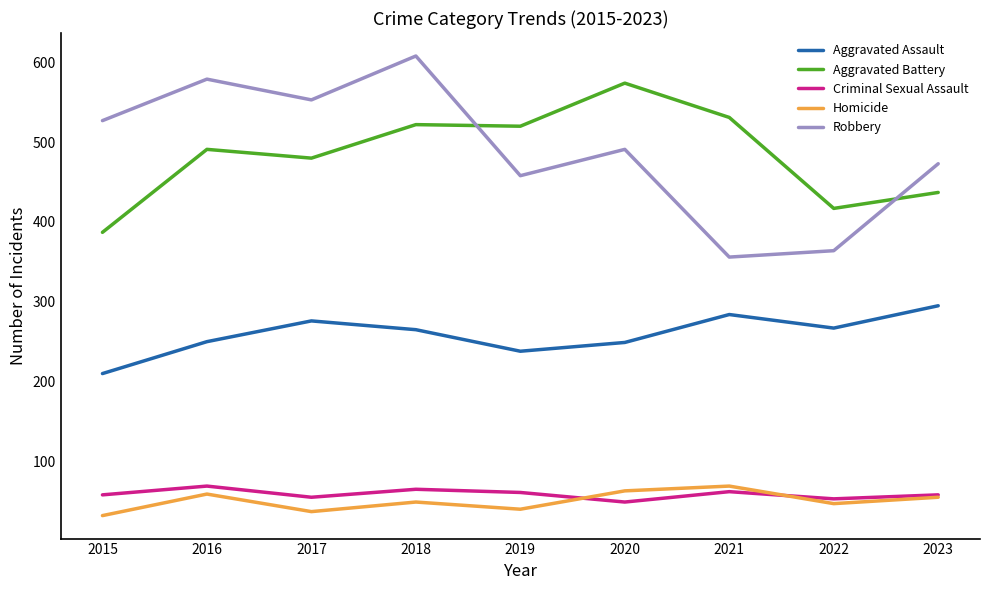

The Aggravated Battery series shows 480 at 2017. True or false?

True